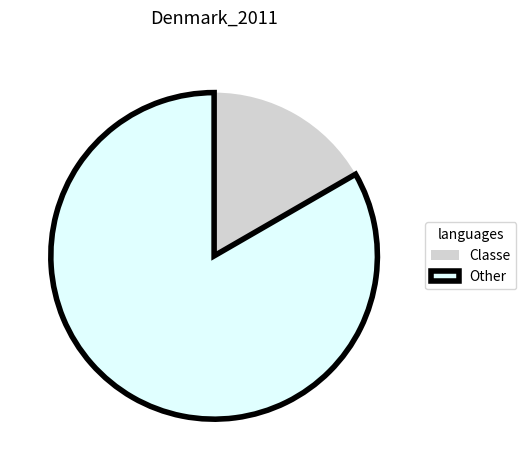

Rank the categories by value from highest to lowest.

Other, Classe